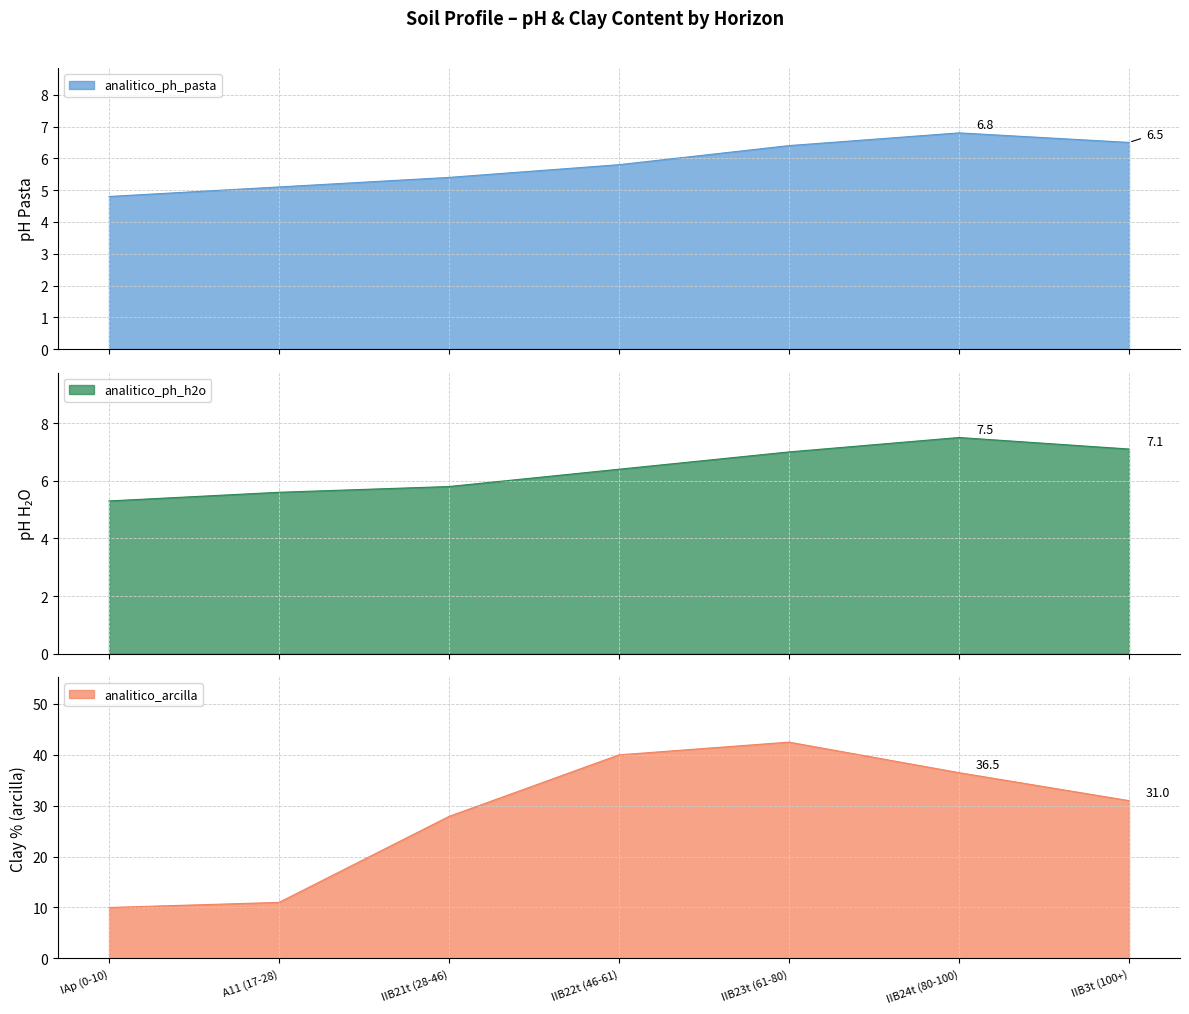

What position from the right is IIB23t (61-80)?

3